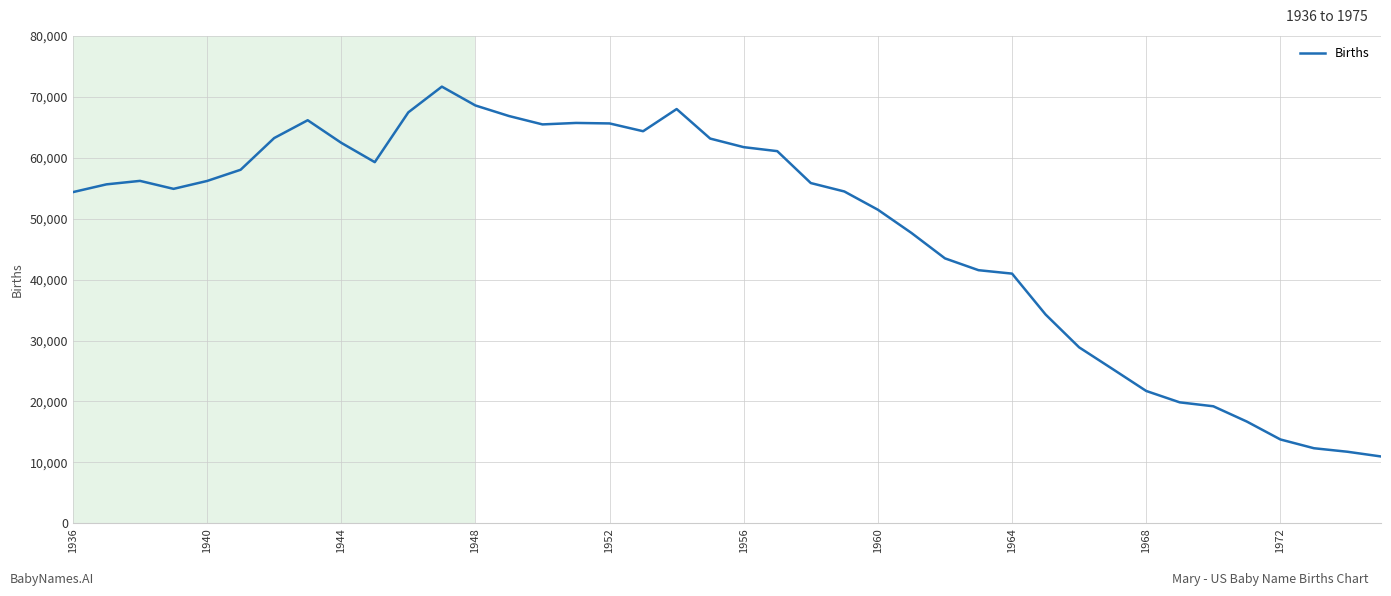

What is the greatest value displayed?

71686